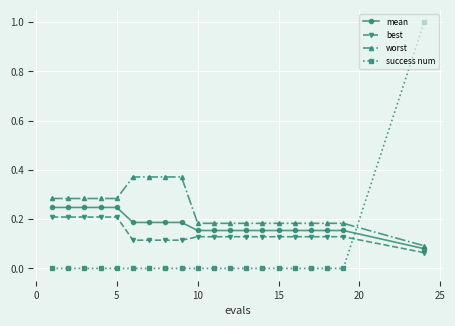

Rank the series by their average value, from highest to lowest.

worst, mean, best, success num